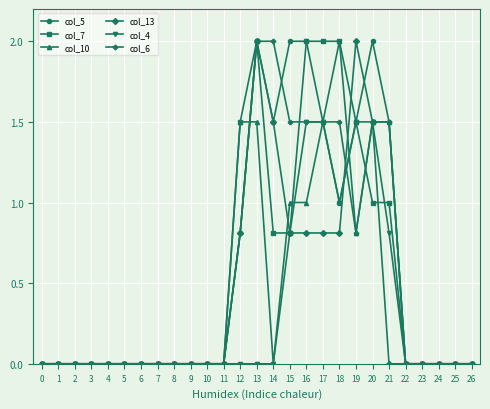

What is the maximum value for col_10?

2.0